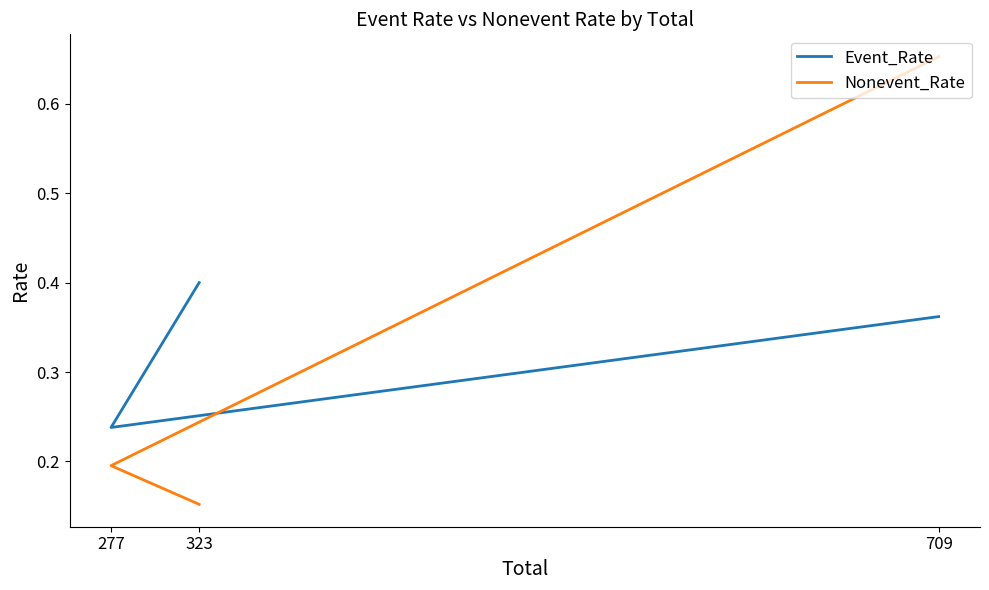

Which series has the widest spread of values?

Nonevent_Rate